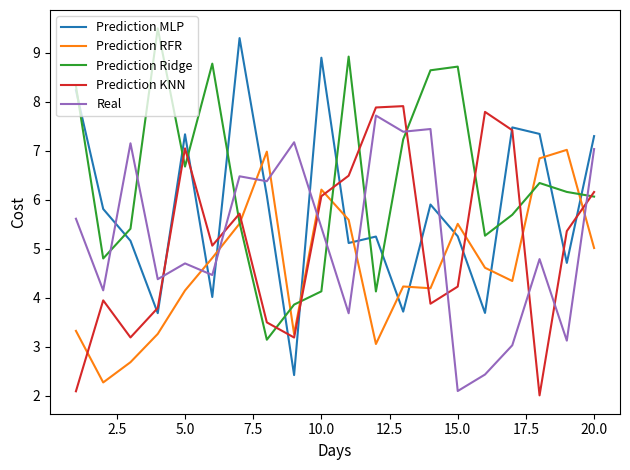

What is the average value of the Prediction KNN series?

5.1